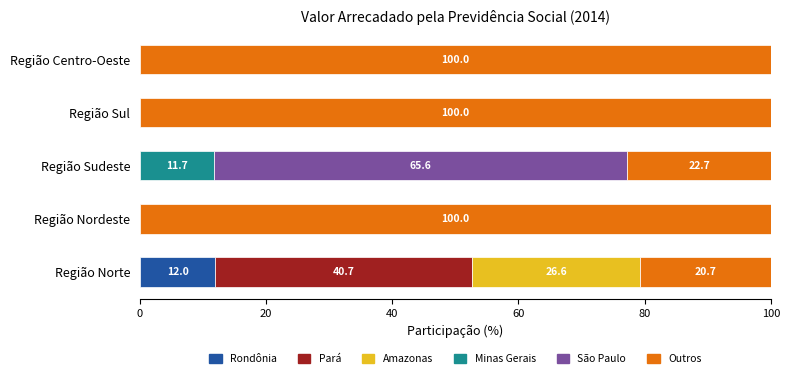

What is the total value across all series at Região Sudeste?

100.0